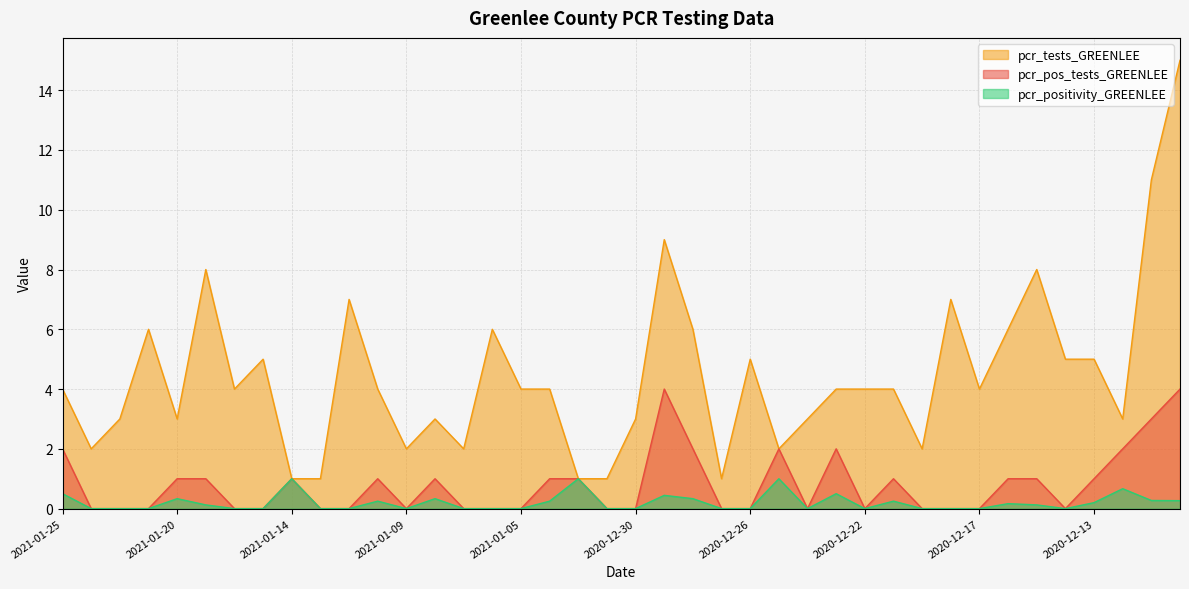

What are all the series names shown in the legend?

pcr_tests_GREENLEE, pcr_pos_tests_GREENLEE, pcr_positivity_GREENLEE